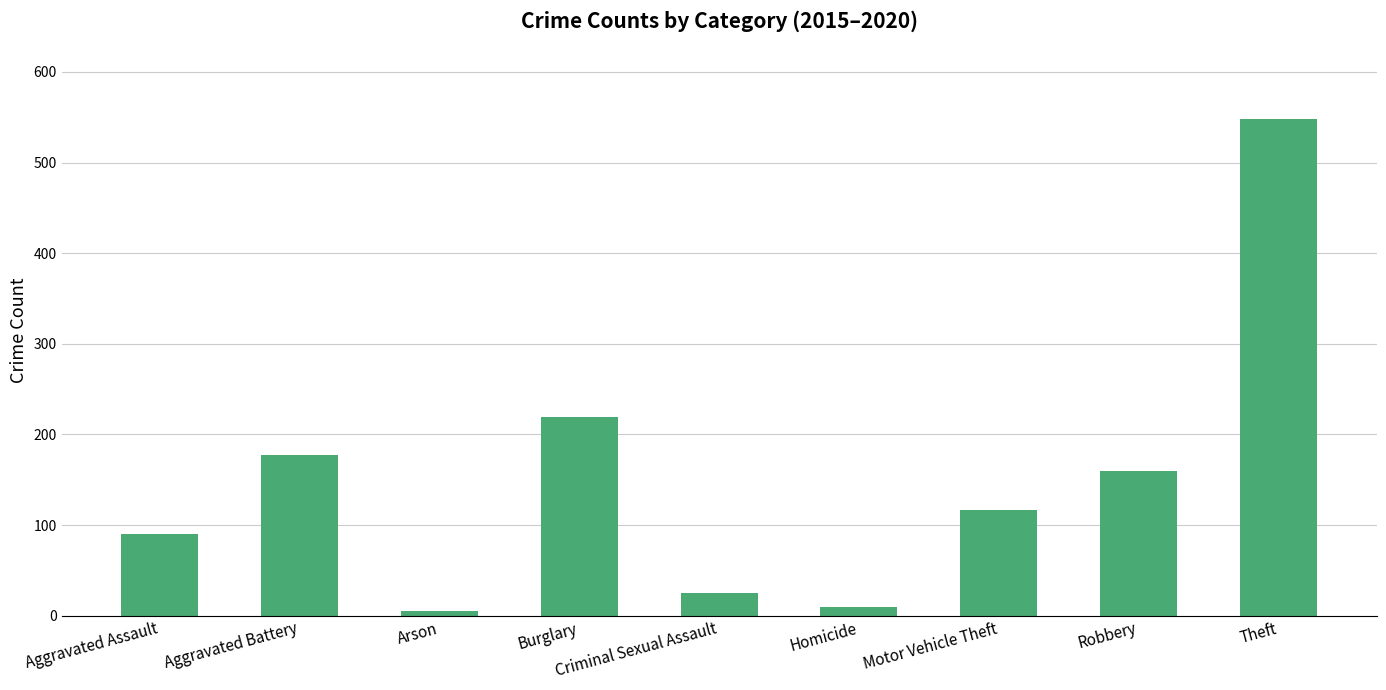

What is the difference between the values at Robbery and Arson?

154.5